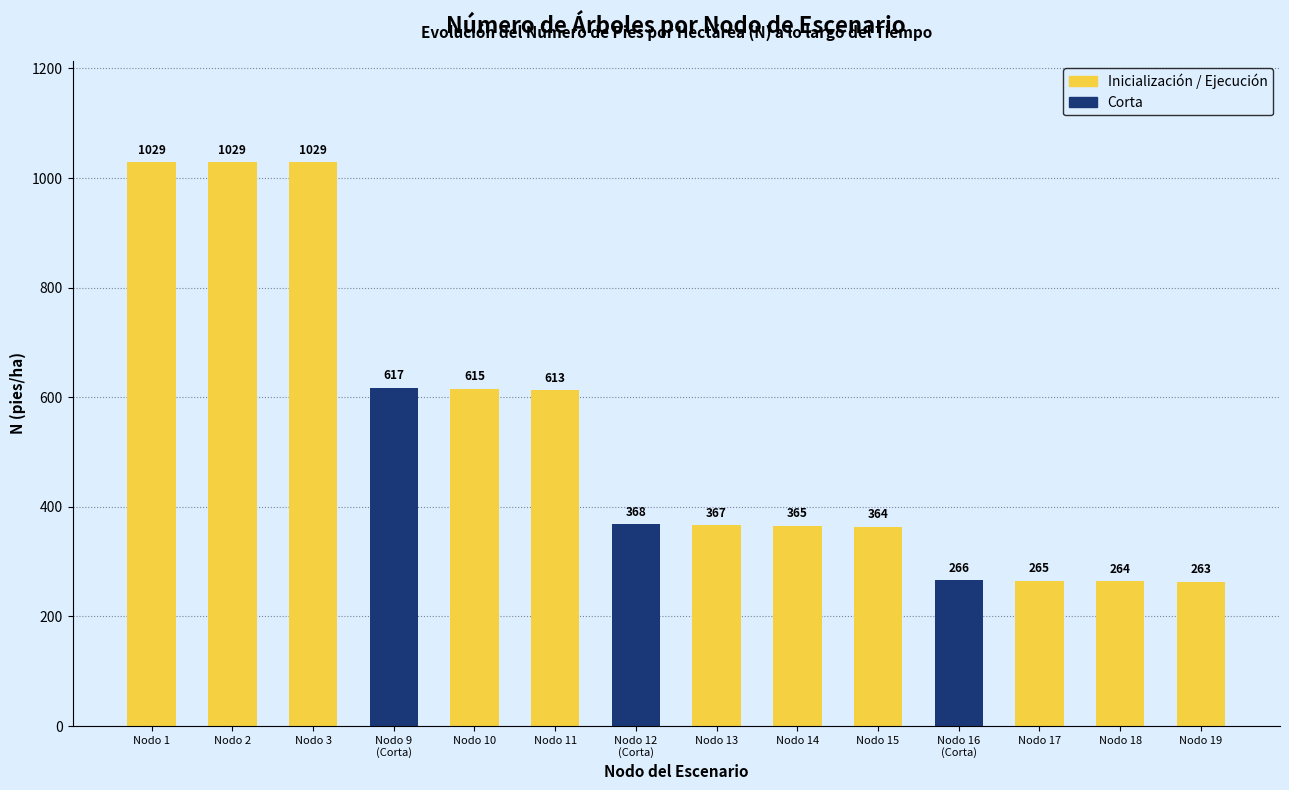

What is the difference between the maximum and minimum values?

765.8